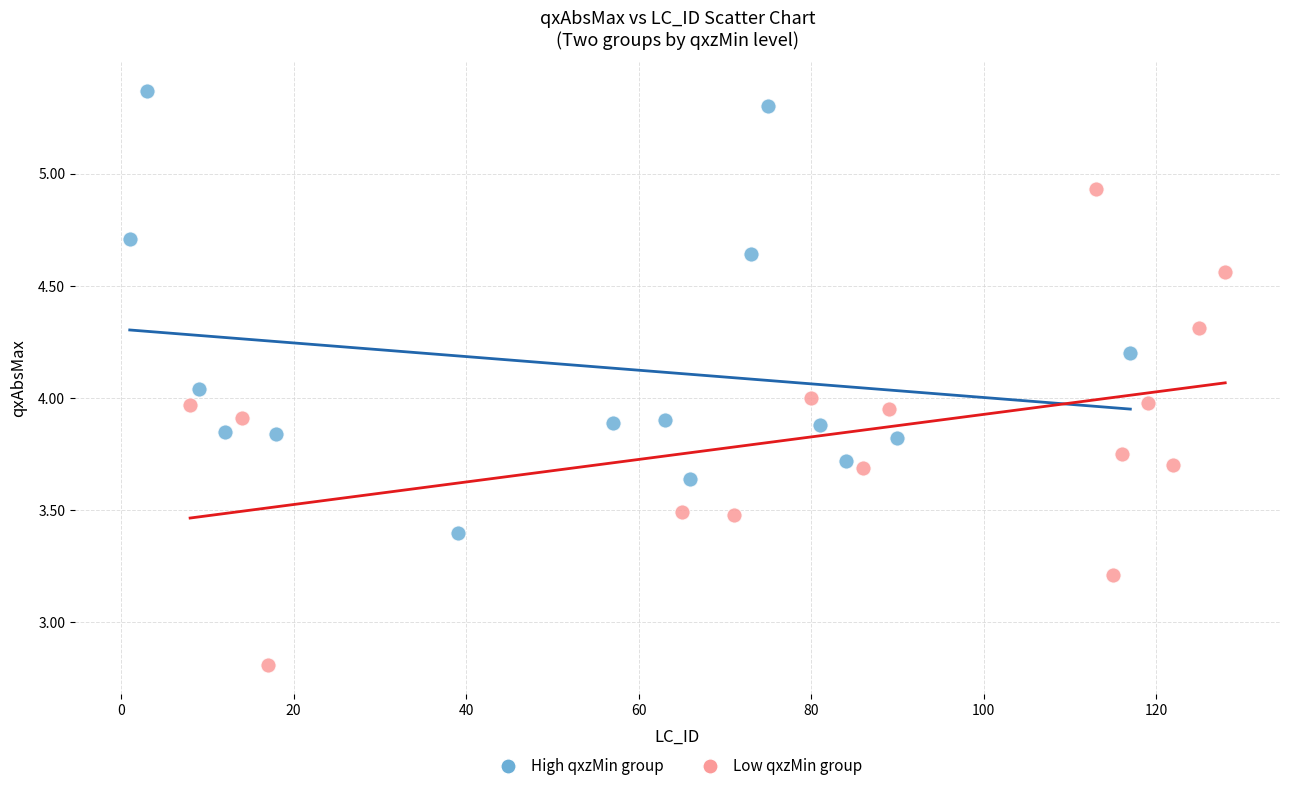

Which series has the widest spread of Y values?

Low qxzMin group